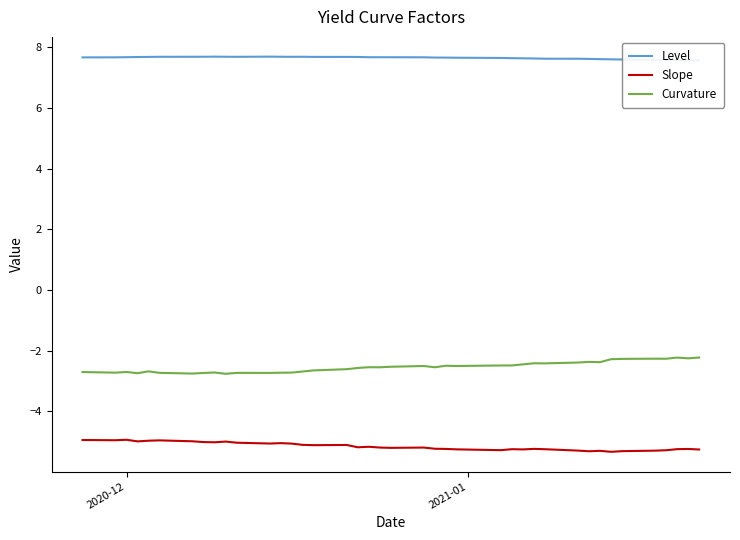

What is the highest value of the Slope series?

-4.9